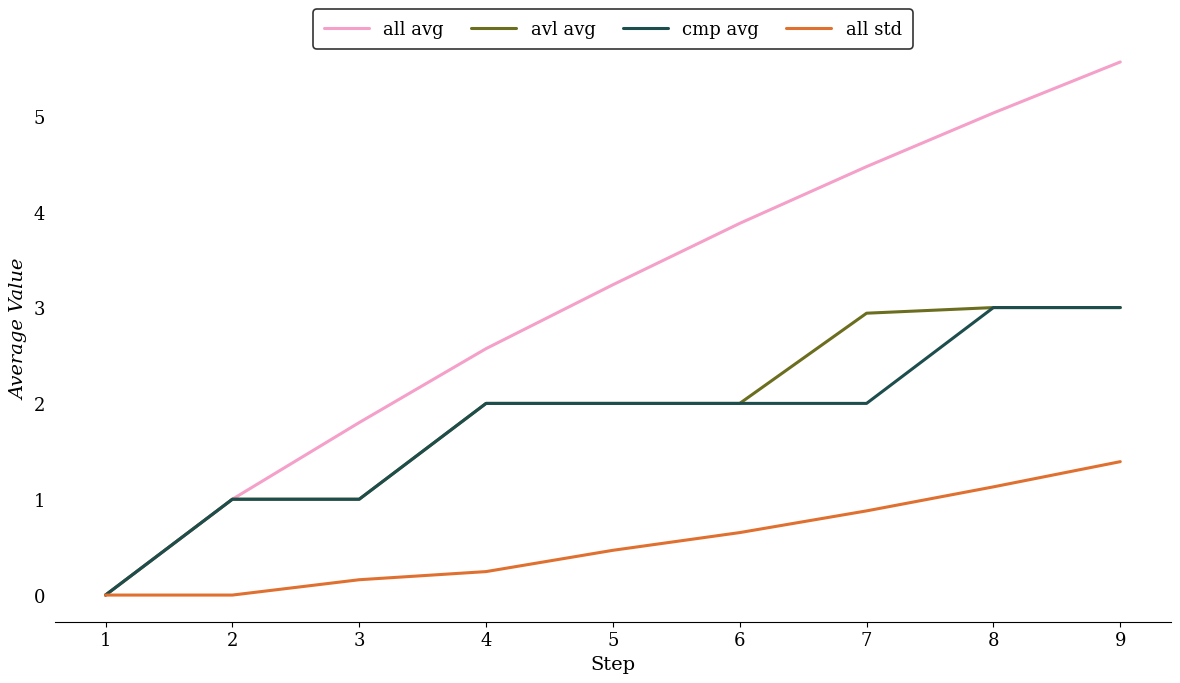

Is it true that all avg equals 0.6 at 4?

False